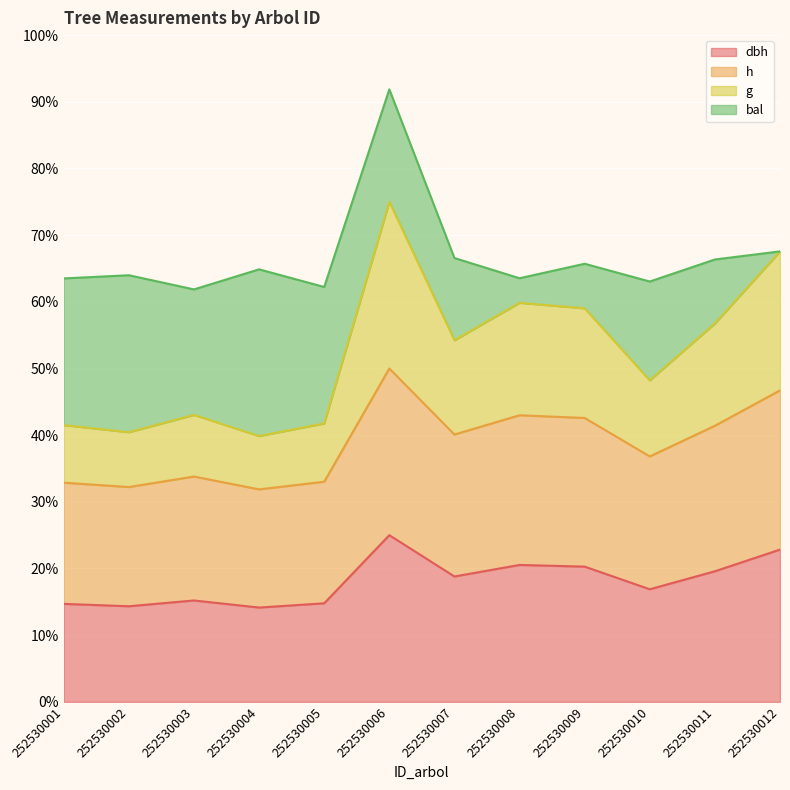

At which category is the sum across all series the highest?

252530006